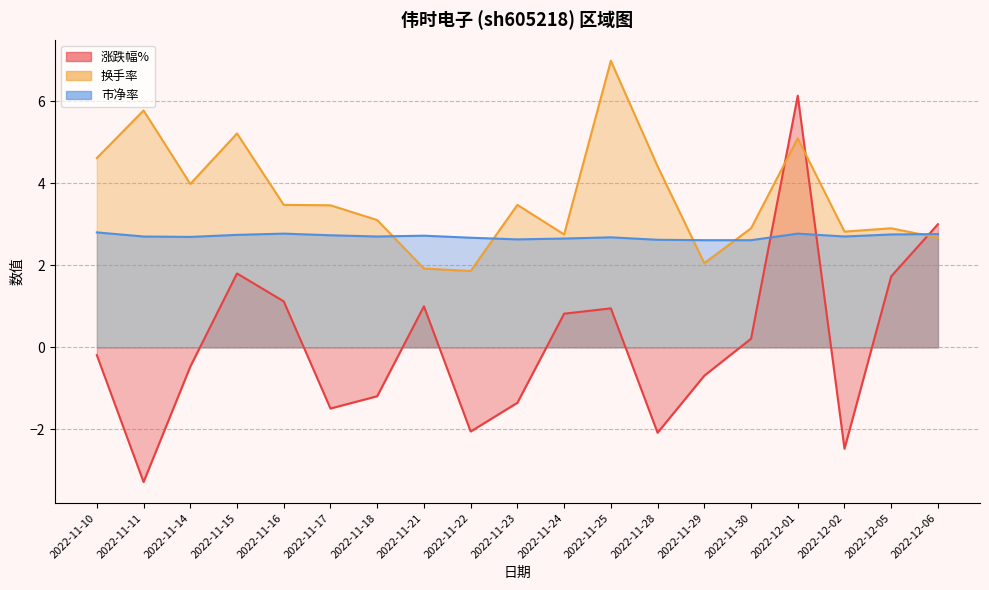

Reading left to right, list all the values displayed in this chart.

涨跌幅%: -0.2	-3.3	-0.5	1.8	1.1	-1.5	-1.2	1.0	-2.0	-1.4	0.8	0.9	-2.1	-0.7	0.2	6.1	-2.5	1.7	3.0
换手率: 4.6	5.8	4.0	5.2	3.5	3.5	3.1	1.9	1.9	3.5	2.8	7.0	4.4	2.0	2.9	5.1	2.8	2.9	2.7
市净率: 2.8	2.7	2.7	2.7	2.8	2.7	2.7	2.7	2.7	2.6	2.6	2.7	2.6	2.6	2.6	2.8	2.7	2.8	2.8